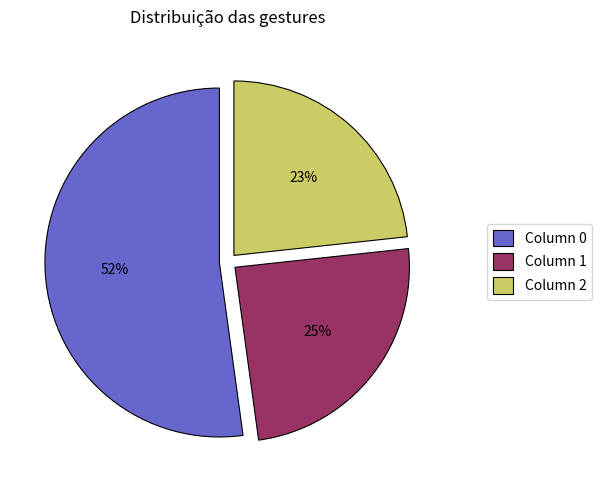

Combined, do Column 0 and Column 1 account for over 50%?

Yes